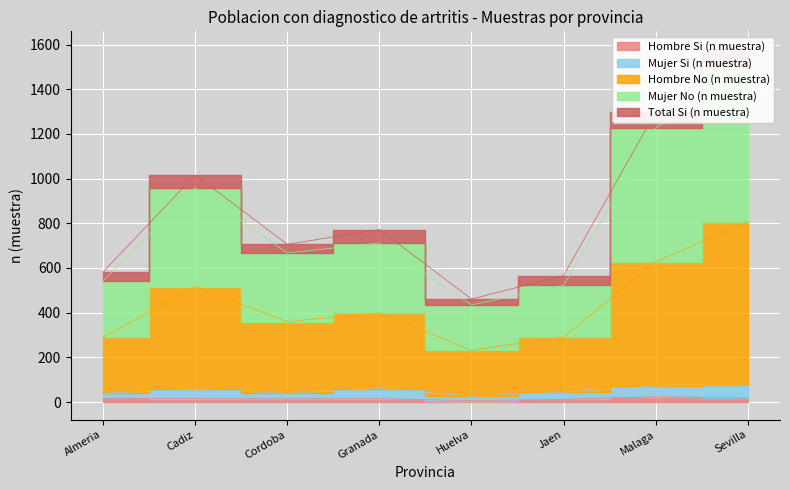

What is the average value of the Total Si (n muestra) series?

52